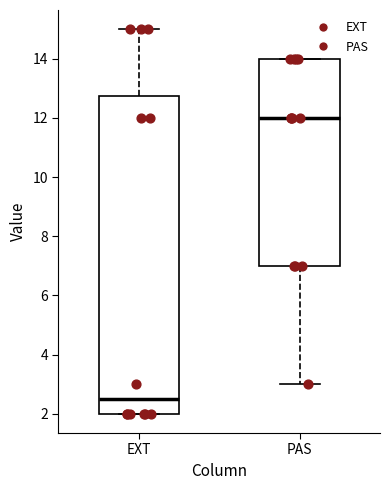

Comparing the boxes themselves (not the whiskers), which one is the tallest?

EXT